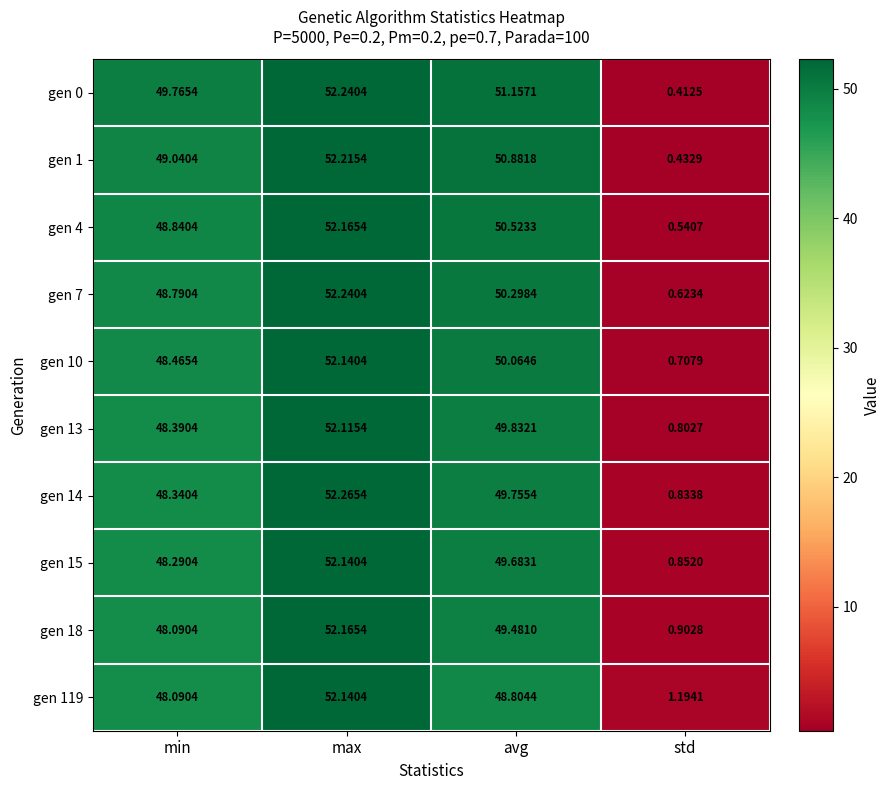

What is the maximum value shown in the chart?

52.3